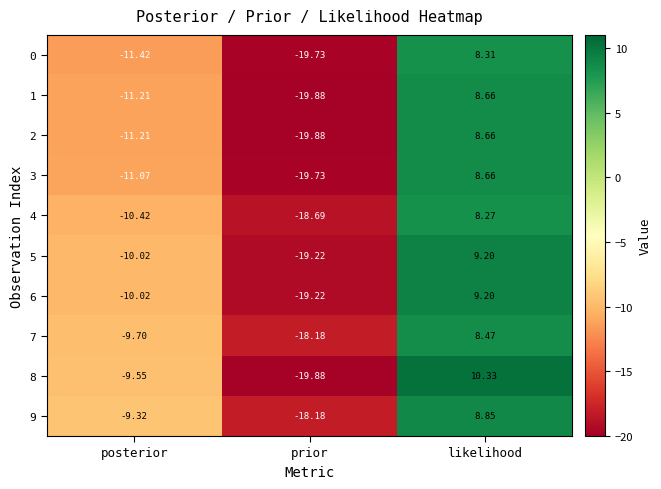

Which category has the lowest value in the 3 series?

prior